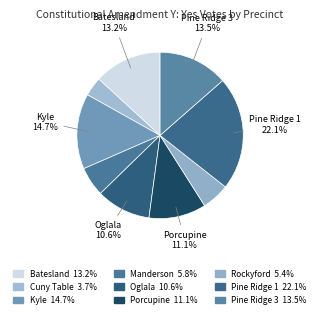

What is the ratio of the value at Cuny Table to the value at Pine Ridge 3?

0.3